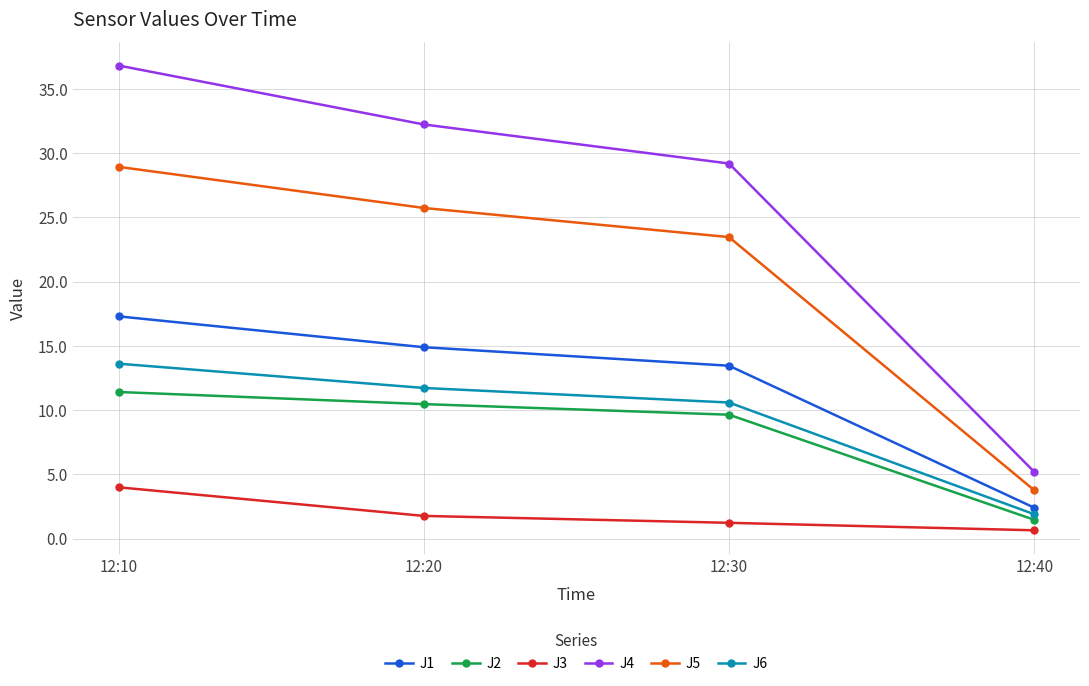

What is the smallest value displayed?

0.6